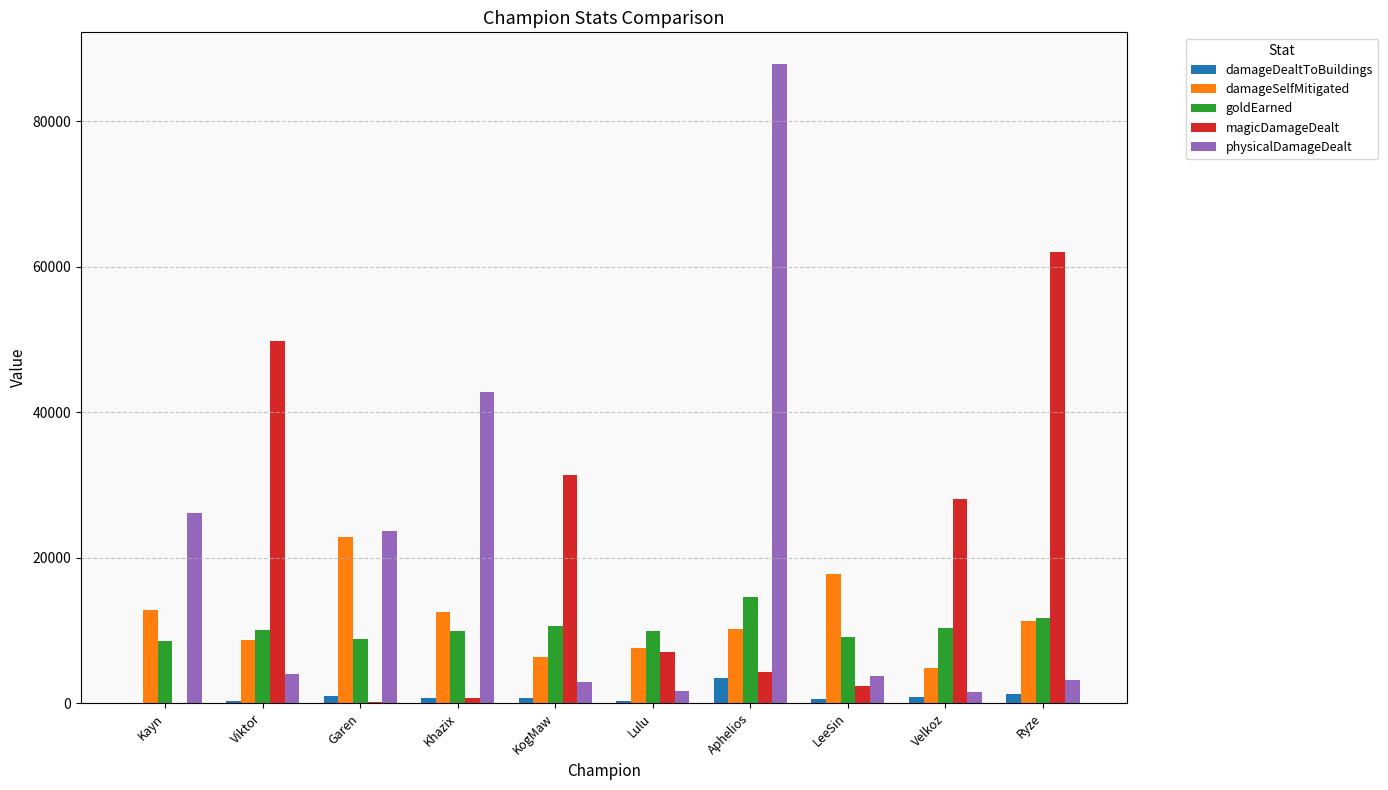

What is the sum of the physicalDamageDealt values at Lulu and LeeSin?

5433